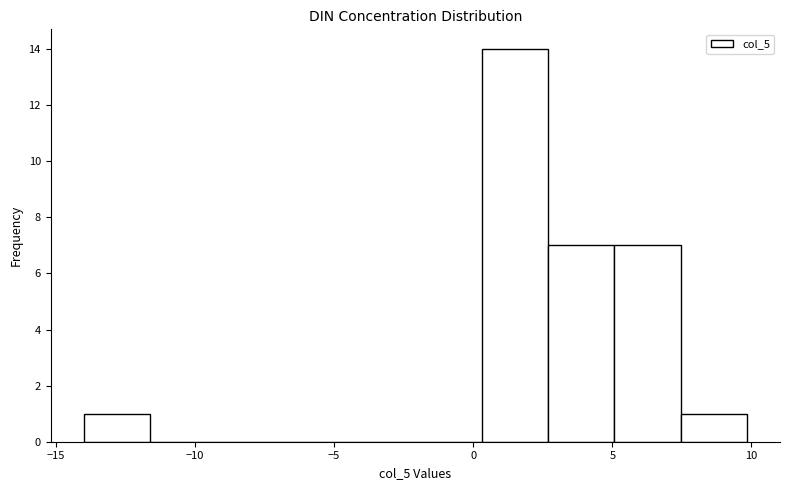

Reading left to right, transcribe this chart: for each bar, give the range it covers on the x-axis and its height. Neither the bar edges nor the heights are printed on the chart, so give them approximately, as read against the axes.

-14.0 to -11.5: 1
-11.5 to -9.0: 0
-9.0 to -7.0: 0
-7.0 to -4.5: 0
-4.5 to -2.0: 0
-2.0 to 0.5: 0
0.5 to 2.5: 14
2.5 to 5.0: 7
5.0 to 7.5: 7
7.5 to 10.0: 1